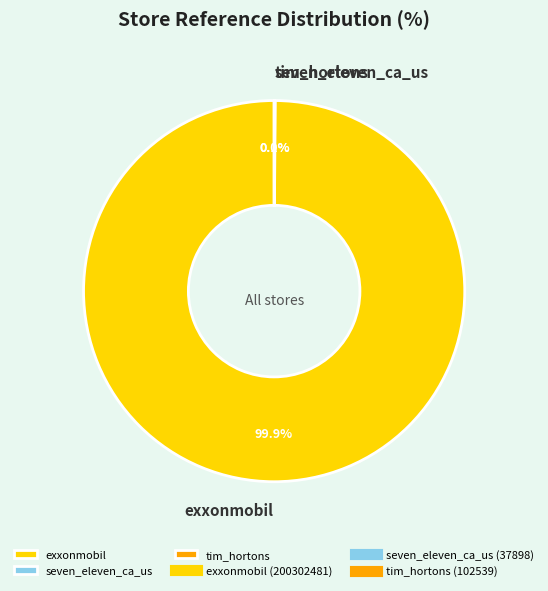

Does any single category account for the majority?

Yes